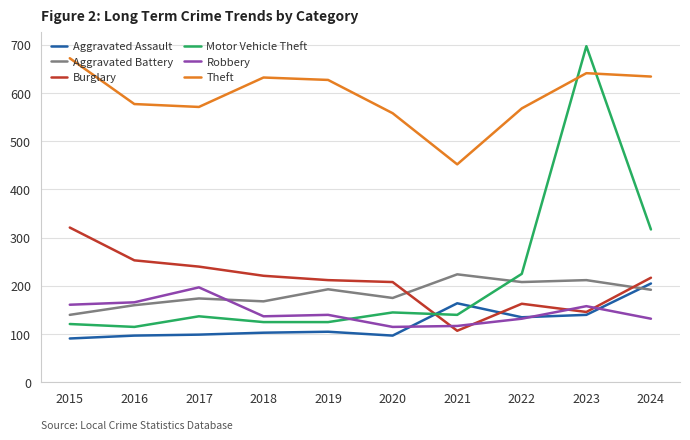

At 2019, list the series in order from smallest to largest.

Aggravated Assault, Motor Vehicle Theft, Robbery, Aggravated Battery, Burglary, Theft